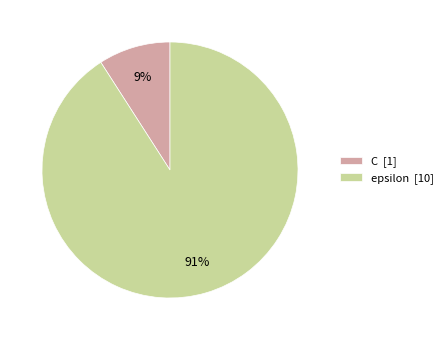

Combined, do epsilon and C account for over 50%?

Yes